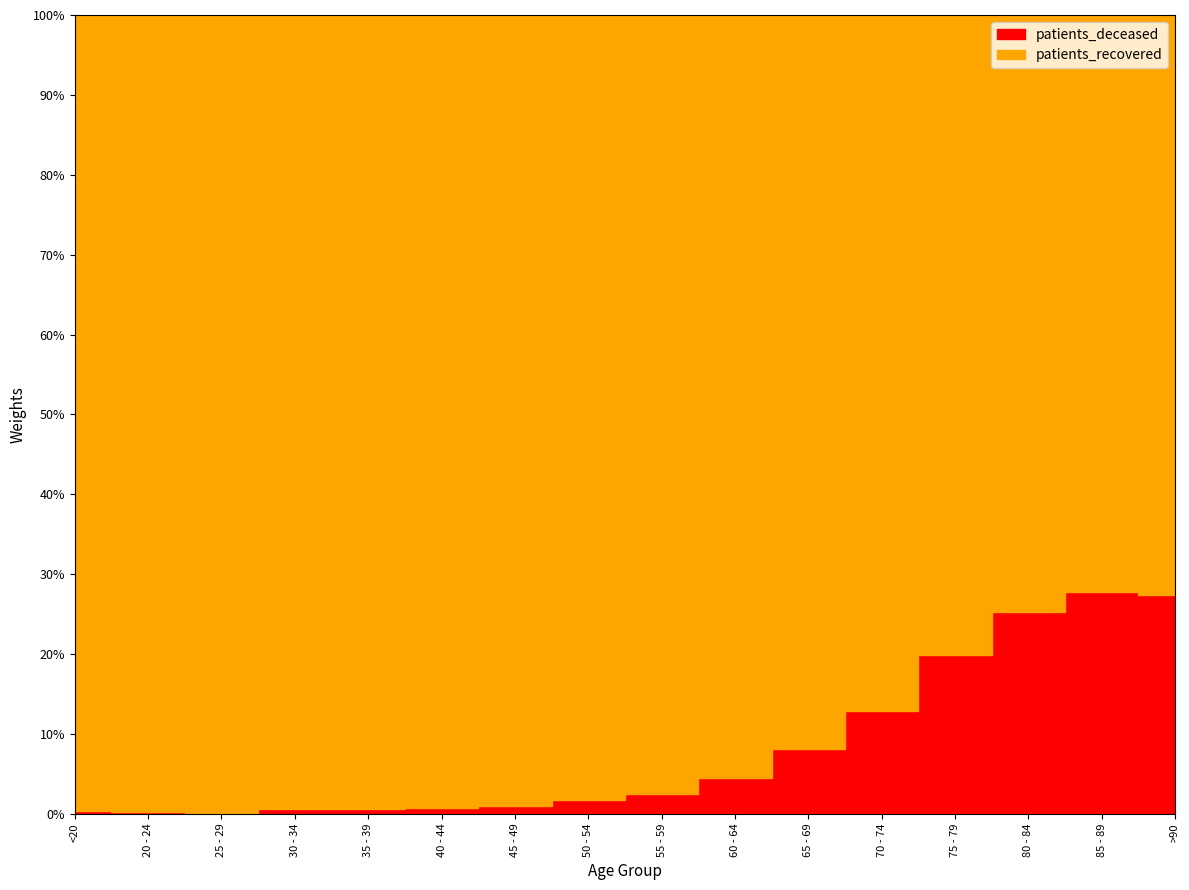

True or false: patients_deceased and patients_recovered intersect in this chart.

False